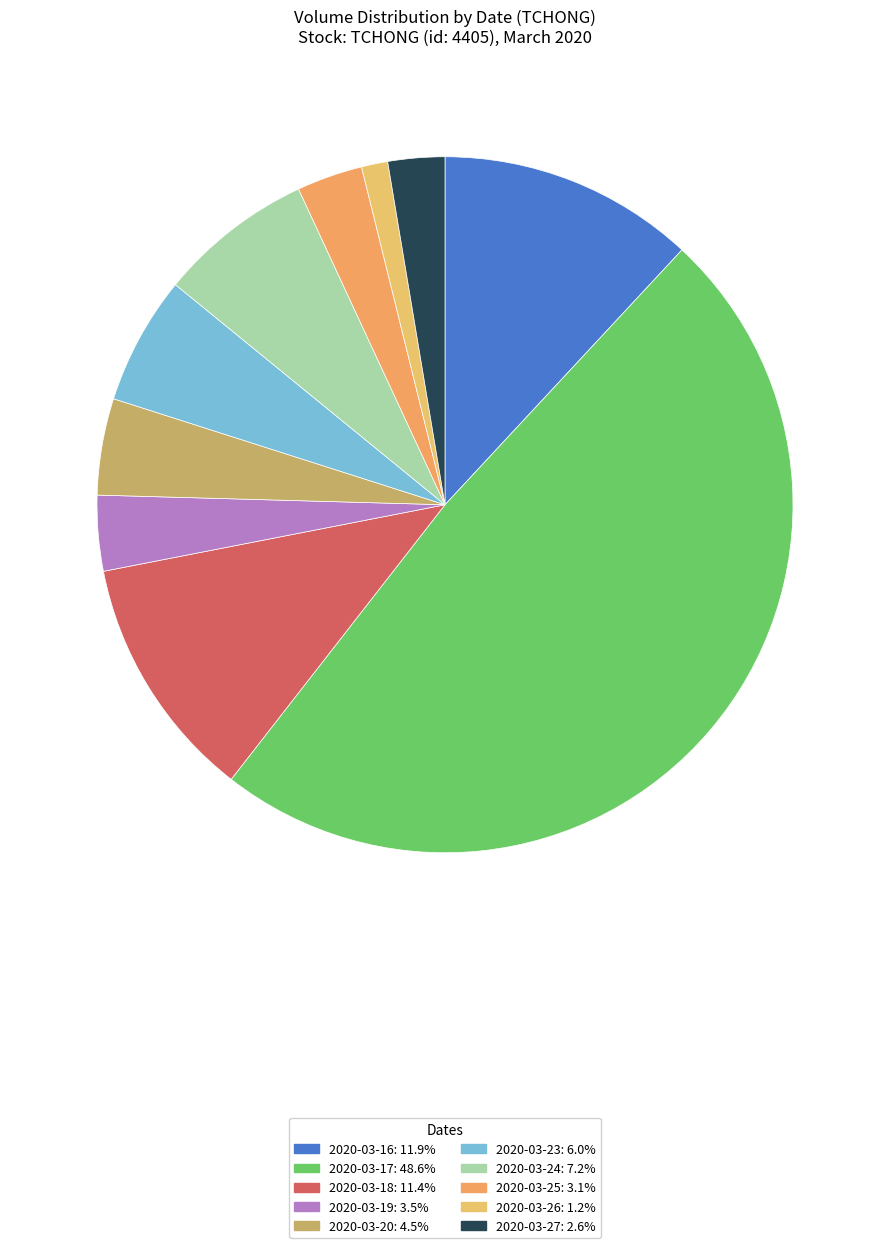

Does any single category account for the majority?

No